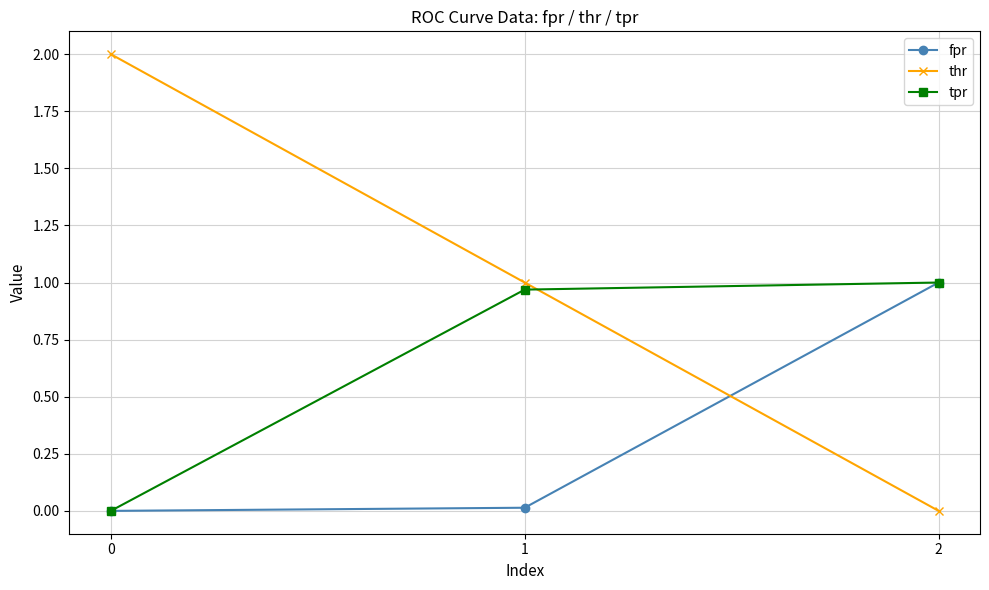

How many series are shown in this chart?

3